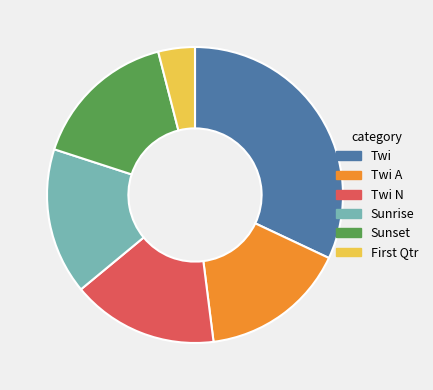

Is it true that Twi is 32% of the pie?

True